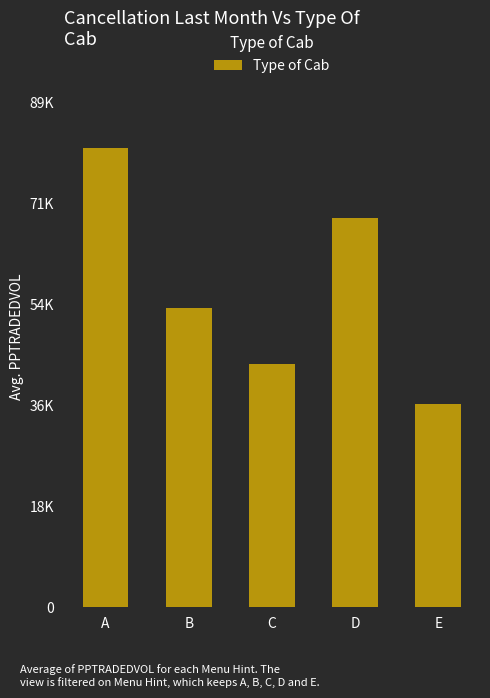

Reading left to right, list all the values displayed in this chart.

A=81161.9	B=52924.3	C=43000.0	D=68800.0	E=36000.0